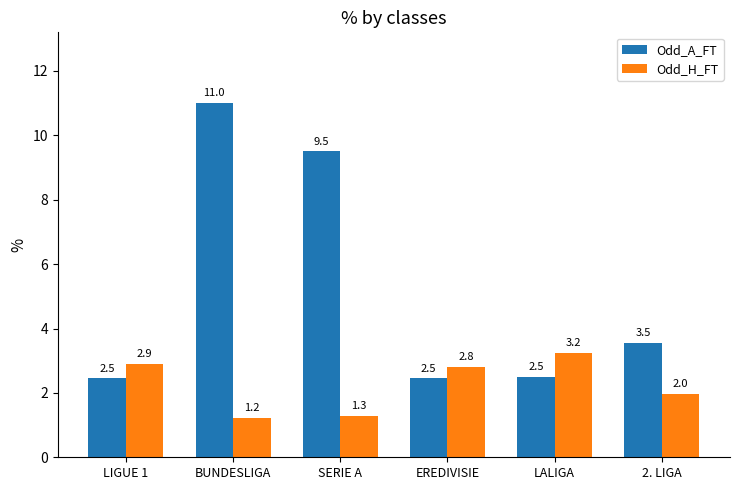

What is the label of the 1st bar from the left?

LIGUE 1